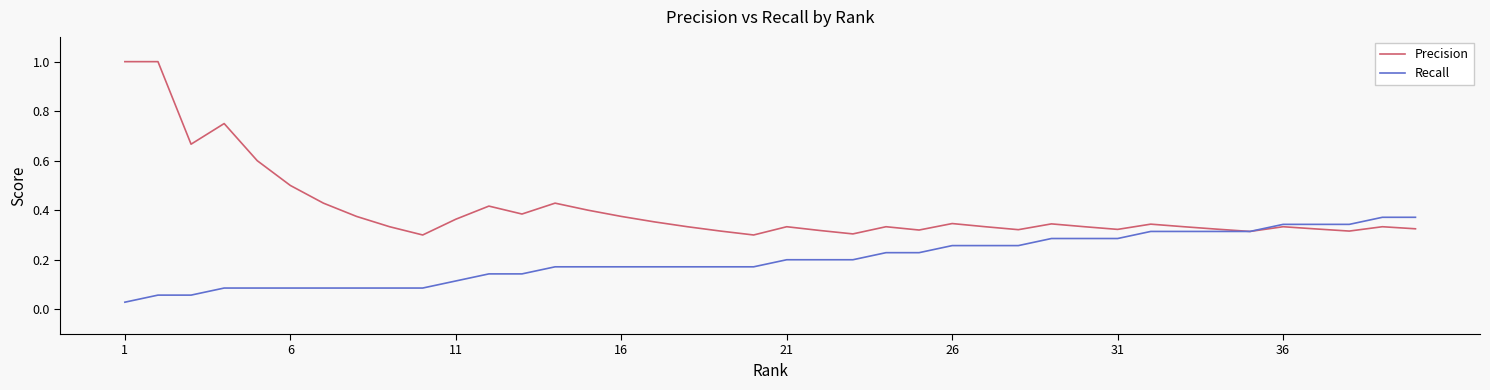

How many lines are shown in the chart?

2